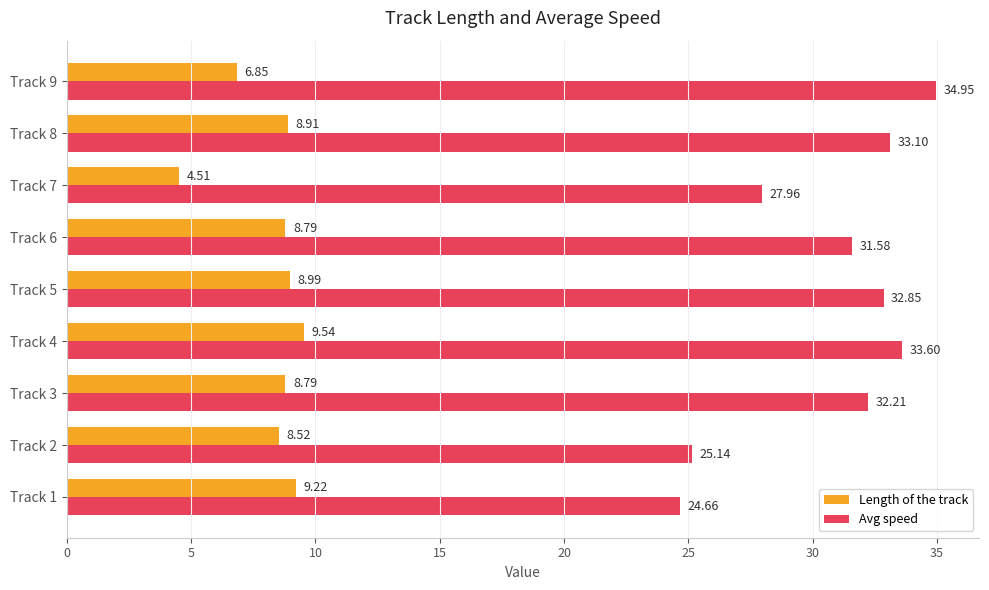

What is the difference between the maximum and minimum values in the Avg speed series?

10.3